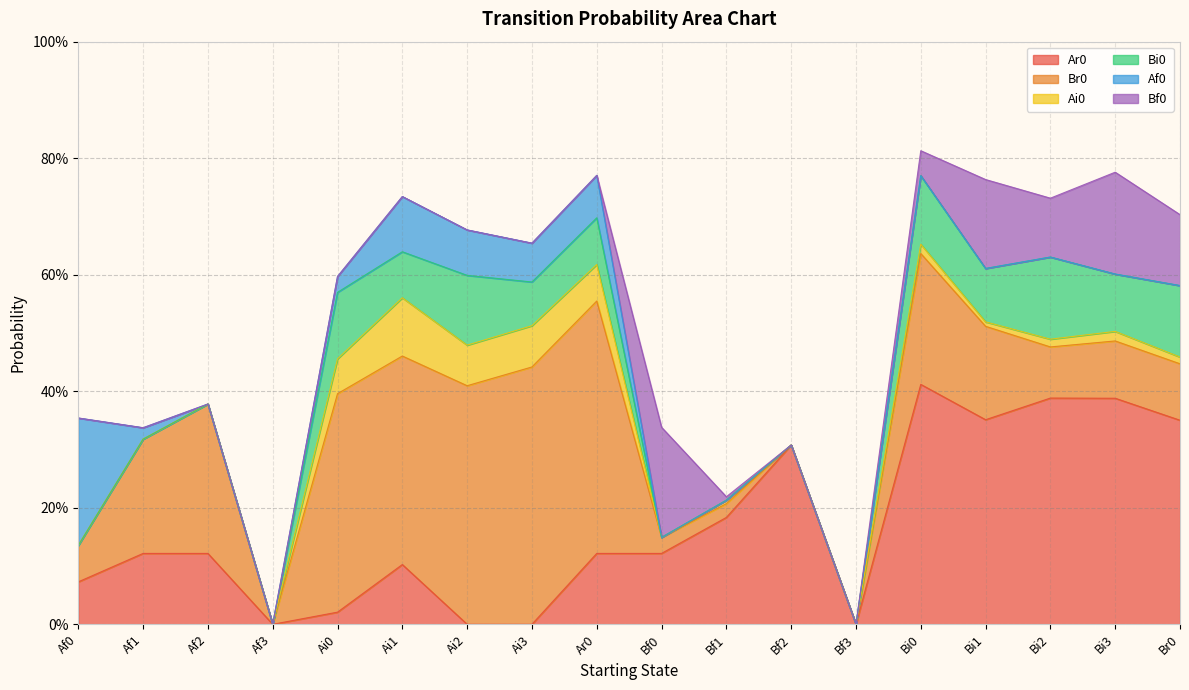

List the series in order of their peak value, highest first.

Br0, Ar0, Af0, Bf0, Bi0, Ai0